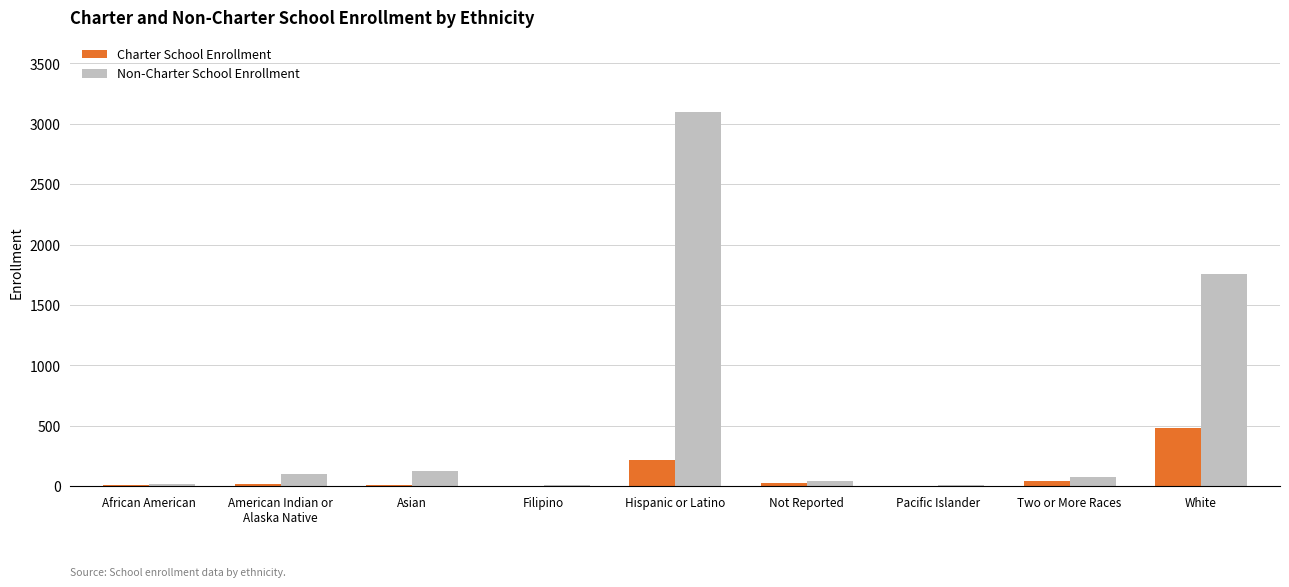

The value of Charter School Enrollment at White is 160. True or false?

False